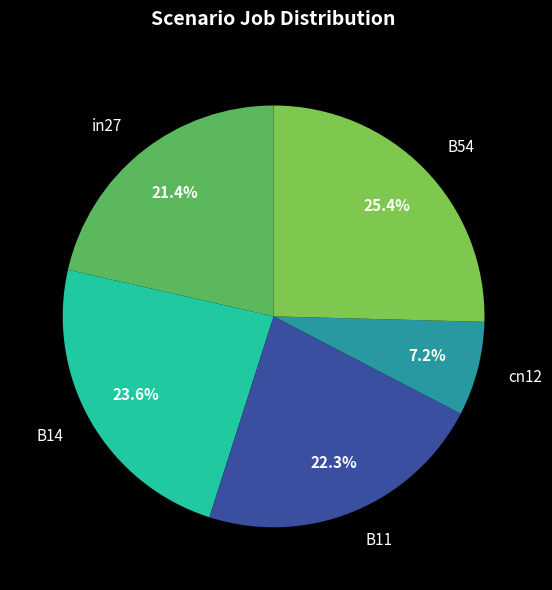

What percentage is NOT represented by in27?

78.6%